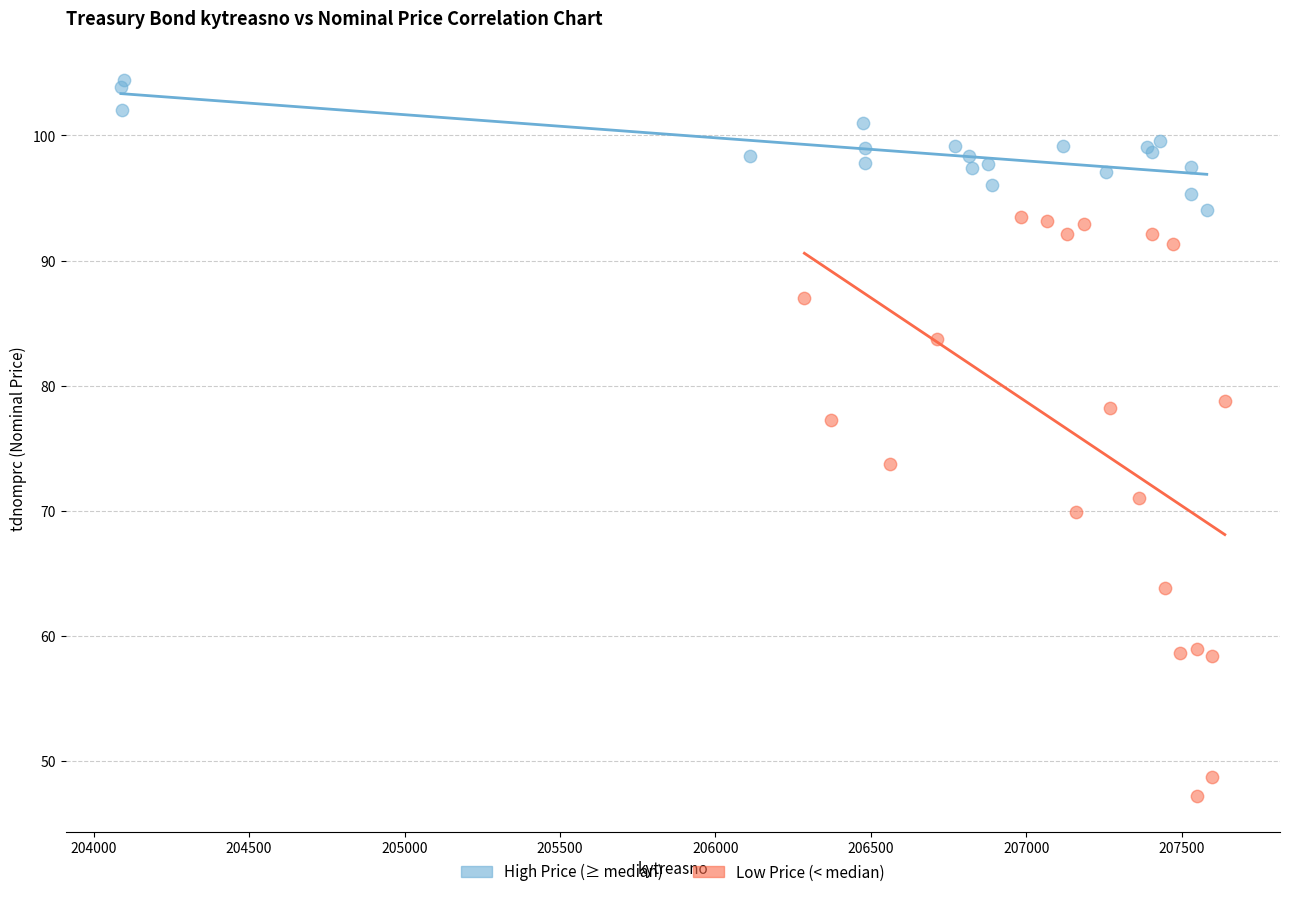

Which series reaches the minimum Y coordinate?

Low Price (< median)